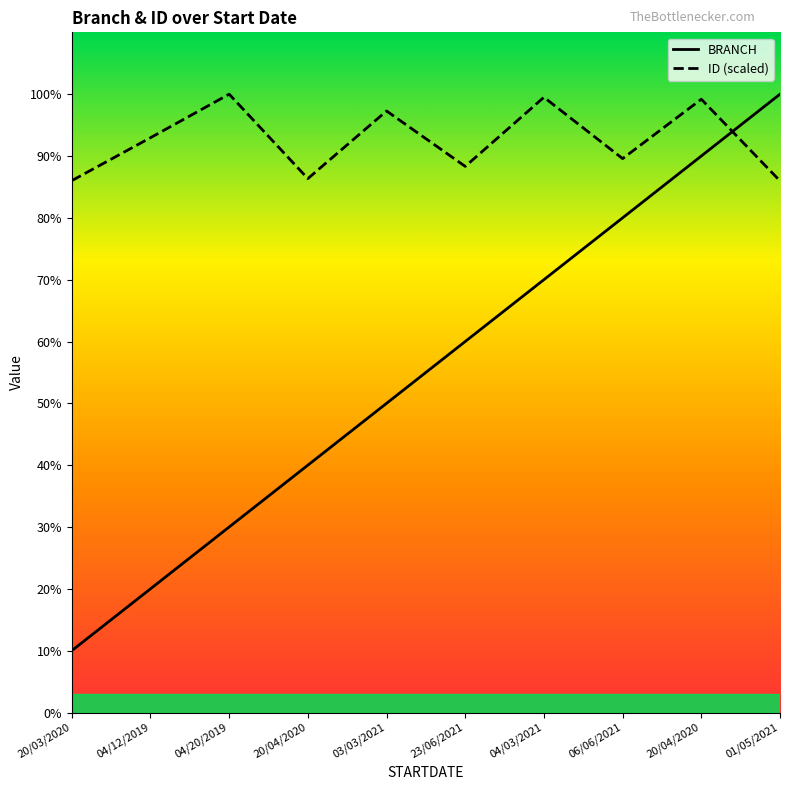

True or false: BRANCH has more than 2 interior local peaks.

False